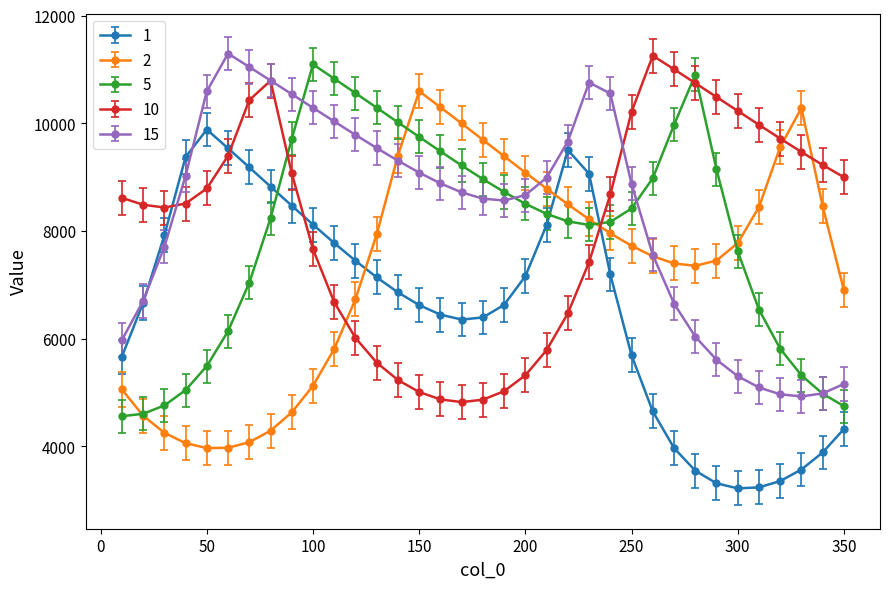

What is the value of the 1 point at the 12th from the left?

7447.9